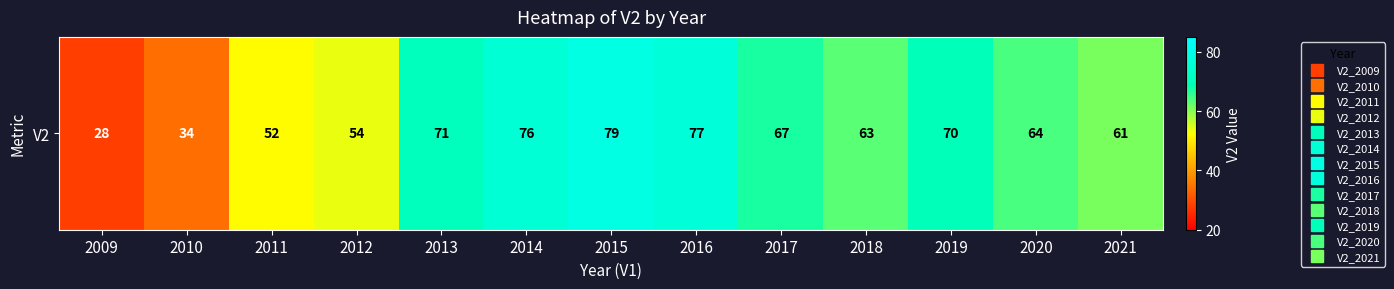

How many data points are less than 64?

6